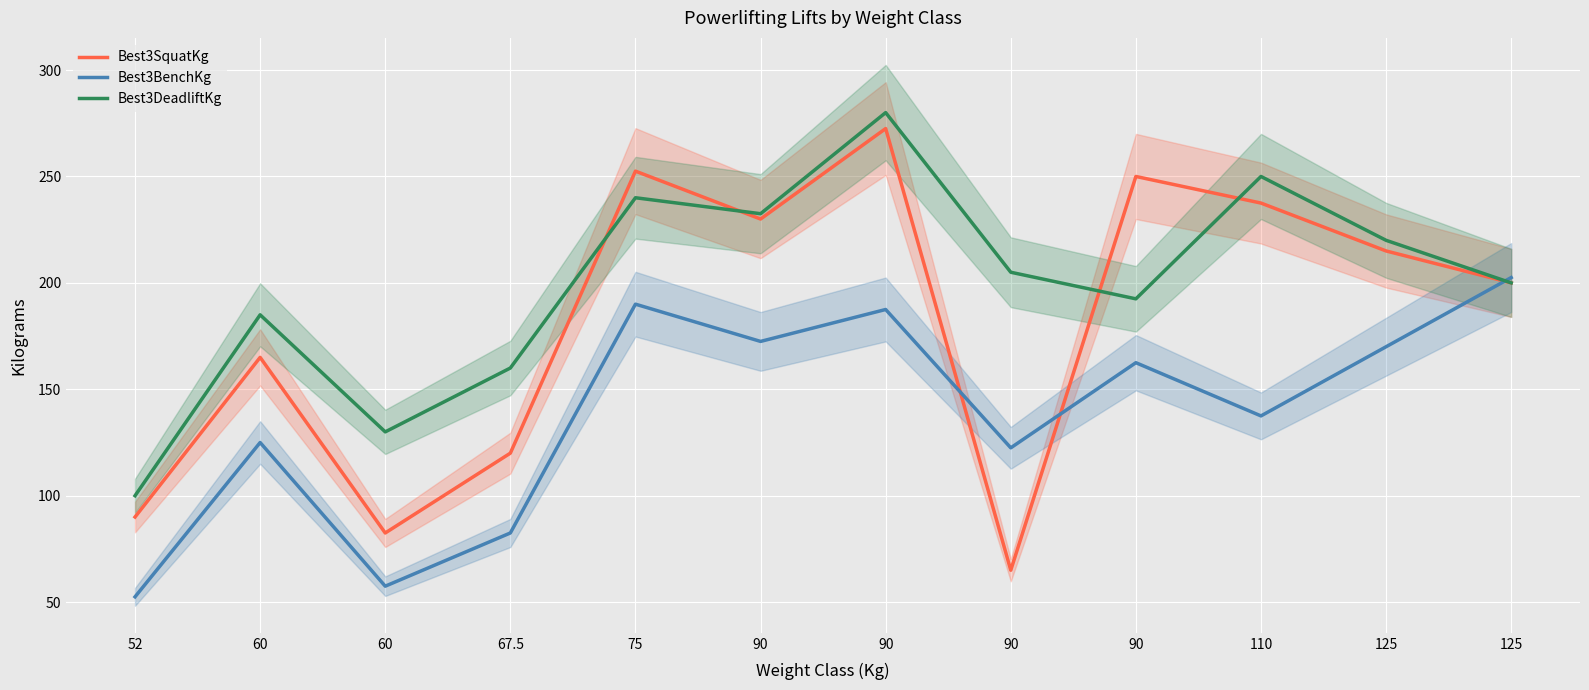

What are all the series names shown in the legend?

Best3SquatKg, Best3BenchKg, Best3DeadliftKg